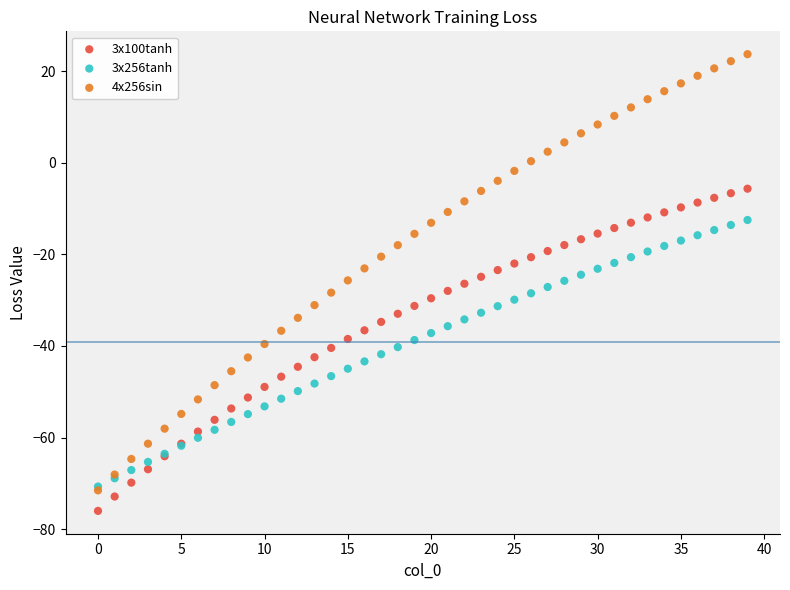

What are all the series names shown in the legend?

3x100tanh, 3x256tanh, 4x256sin